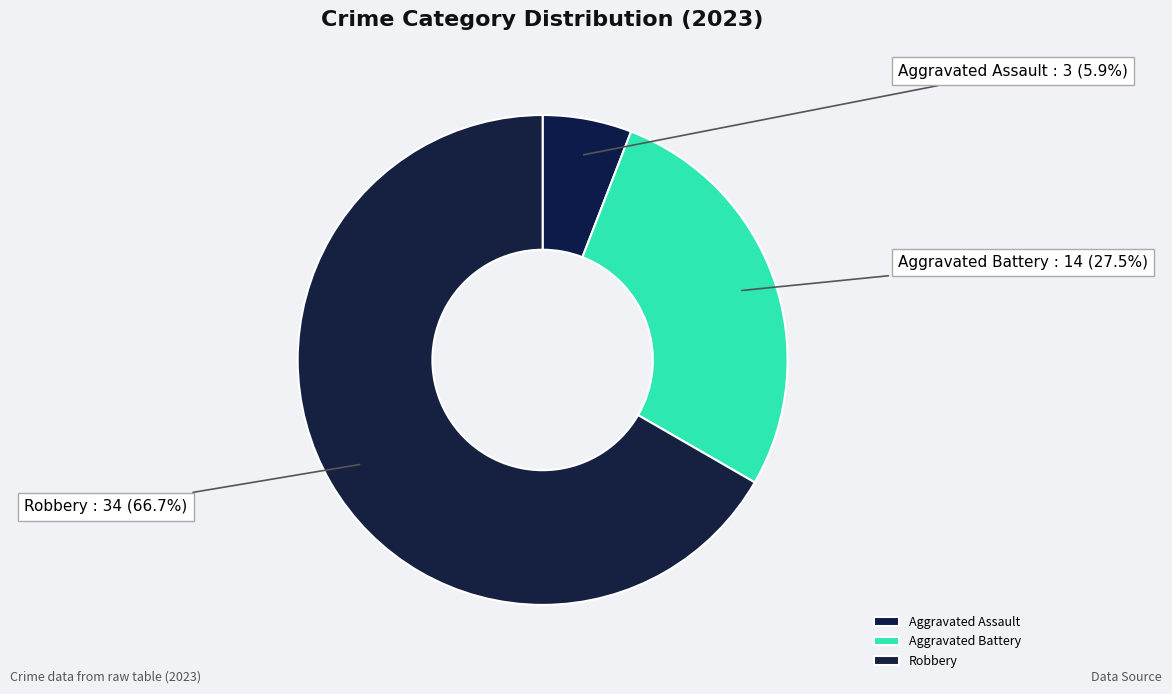

What portion of the pie excludes Aggravated Assault?

94.1%